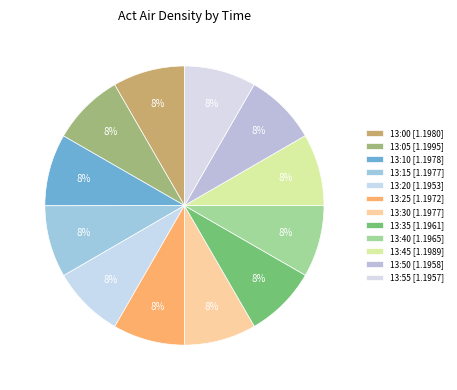

What is the smallest slice in the pie chart?

13:20